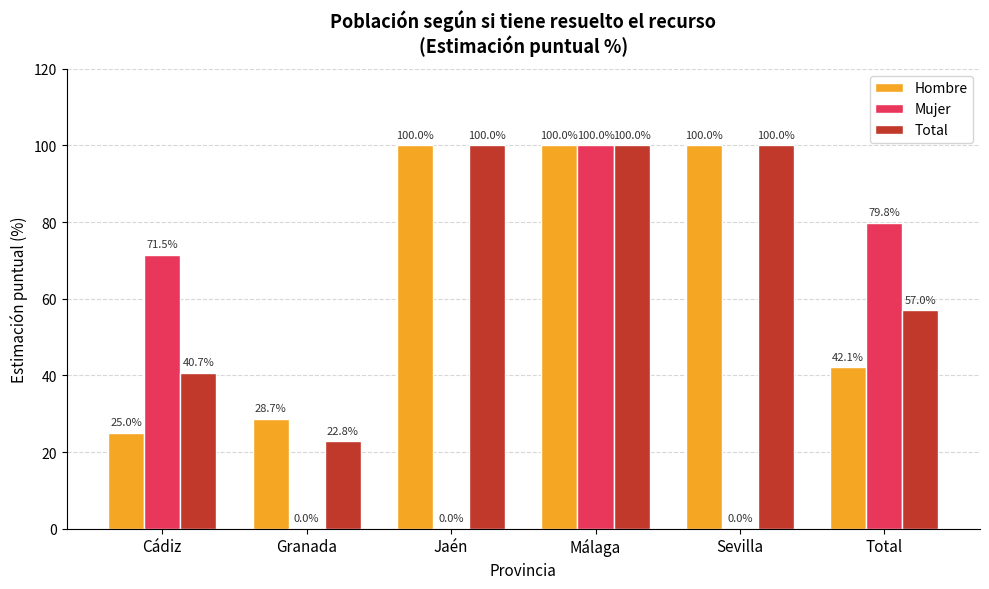

What is the sum of all Mujer values?

251.3